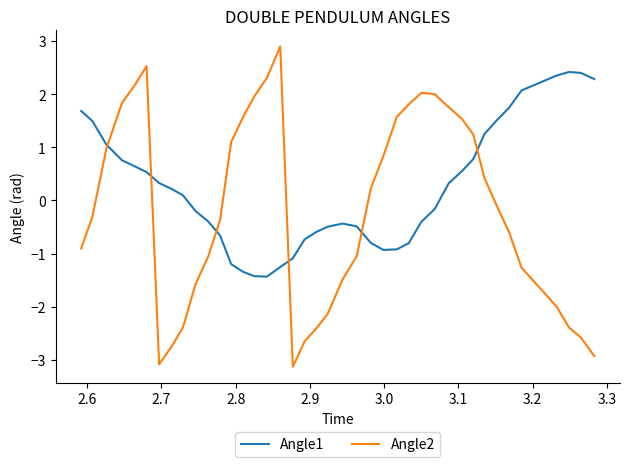

How many intersections are there between Angle2 and Angle1?

6